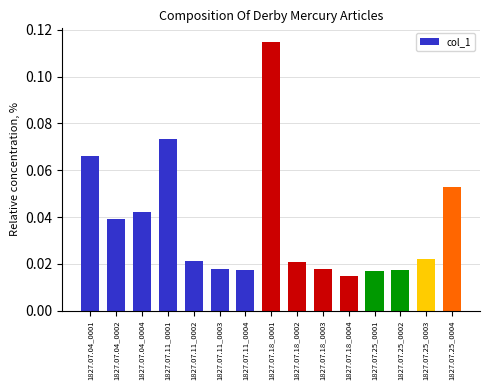

The value at 1827.07.11_0001 is 0.0. True or false?

False